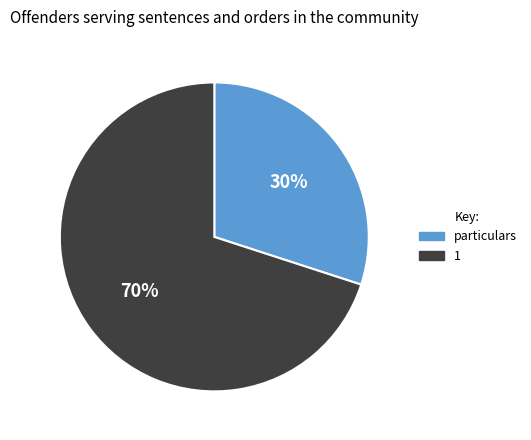

Which category accounts for the majority?

1